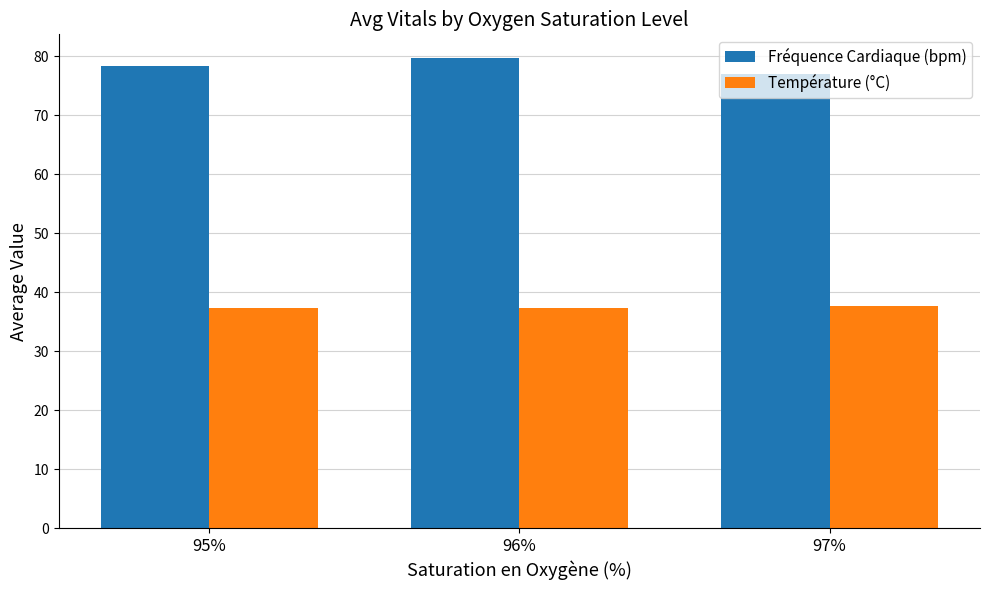

How many bars are there in each group?

2